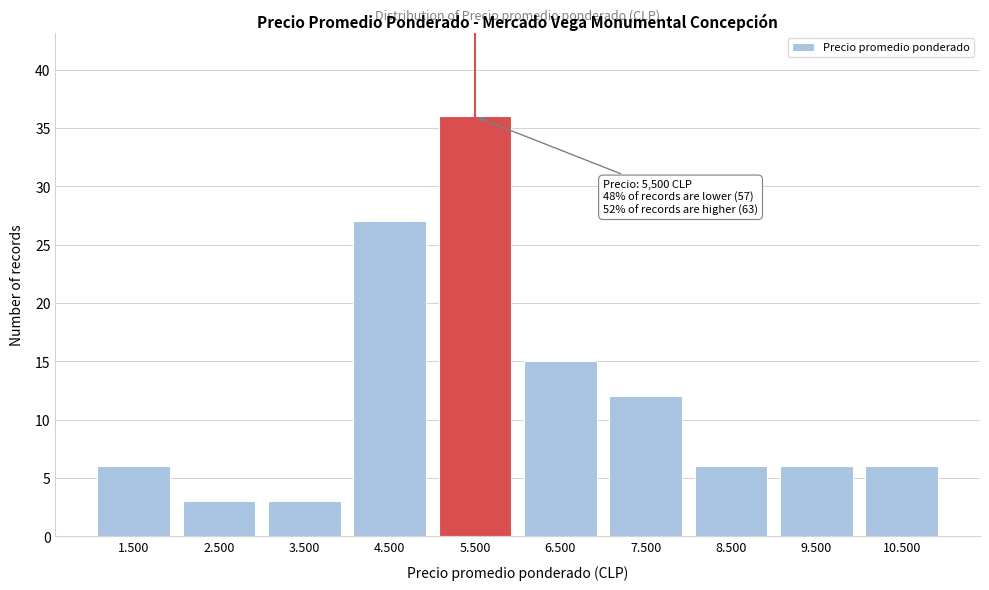

Reading left to right, what are all the values shown in this chart?

1.500=6	2.500=3	3.500=3	4.500=27	5.500=36	6.500=15	7.500=12	8.500=6	9.500=6	10.500=6